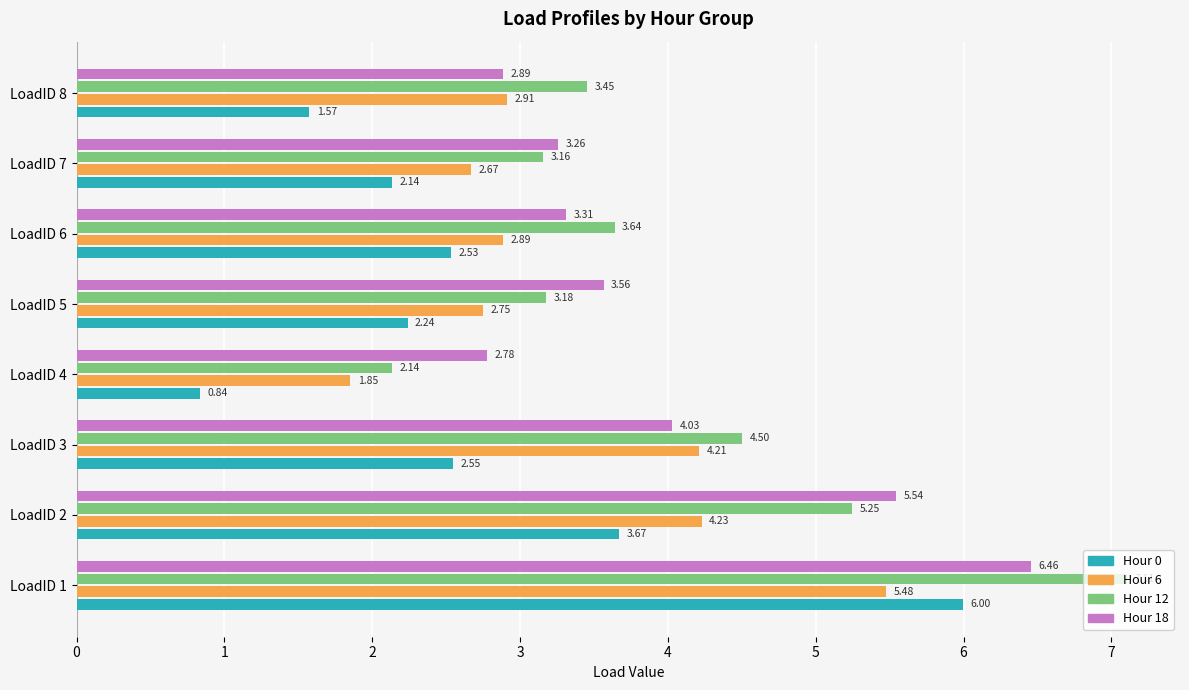

What is the difference between the maximum and minimum values in the Hour 12 series?

5.0